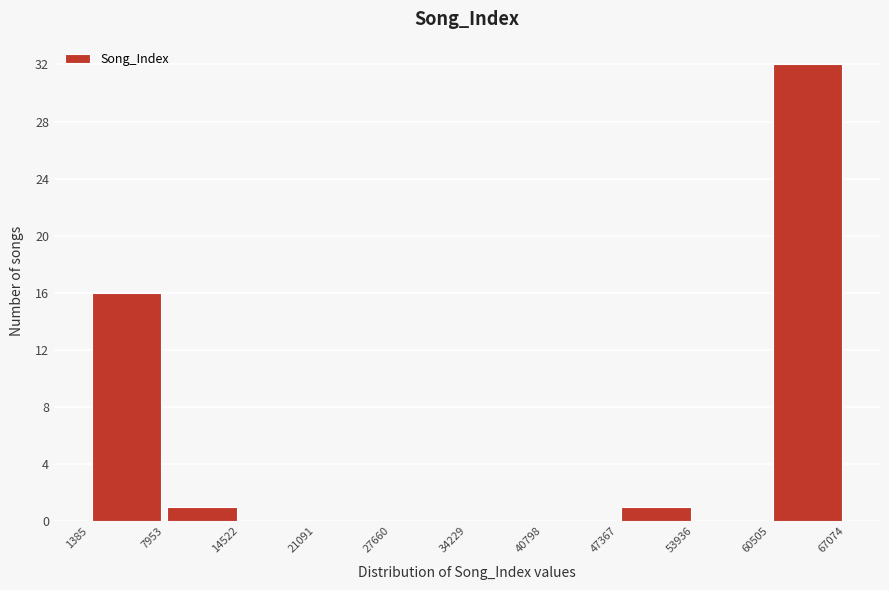

Which range on the x-axis has the tallest bar?

60505 to 67074